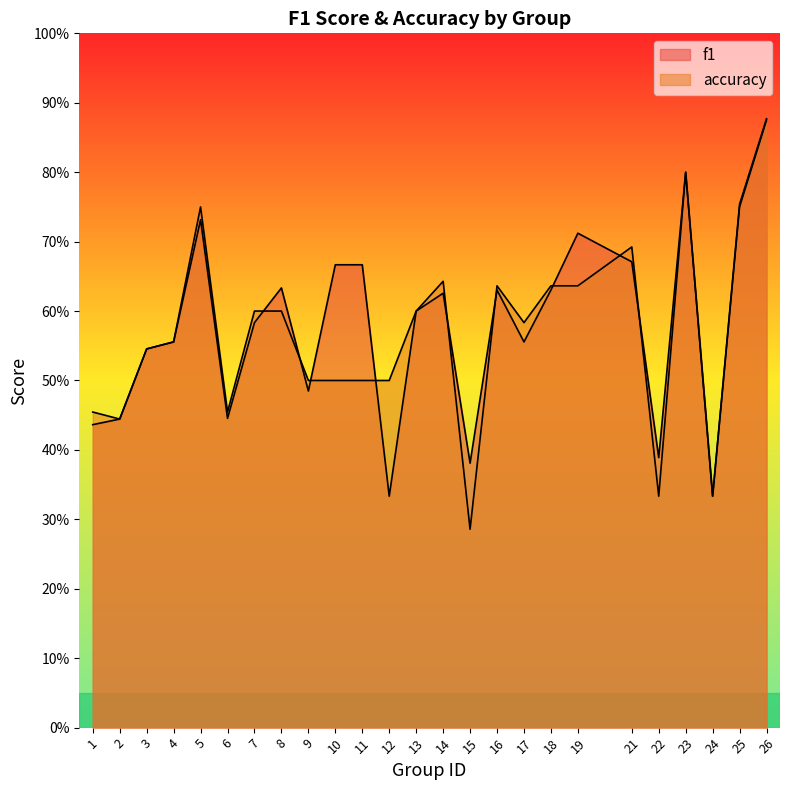

What is the value of the accuracy point at the 11th from the left?

0.5